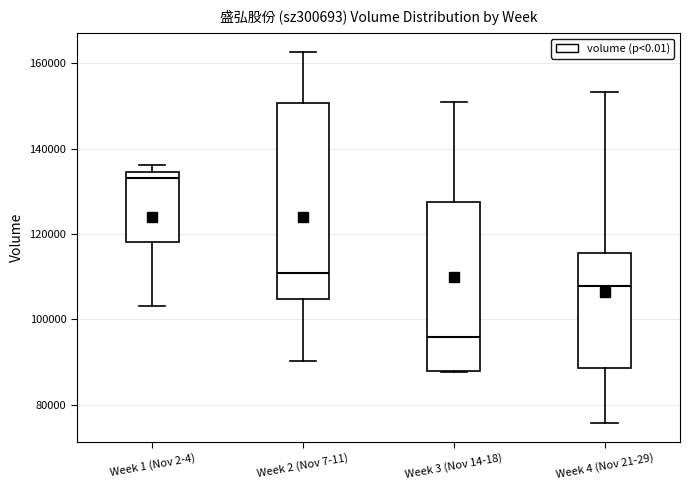

Where does the upper whisker of the box for Week 3 (Nov 14-18) end on the y-axis? The values are not printed on the chart, so give them approximately, as read against the axis.

150000